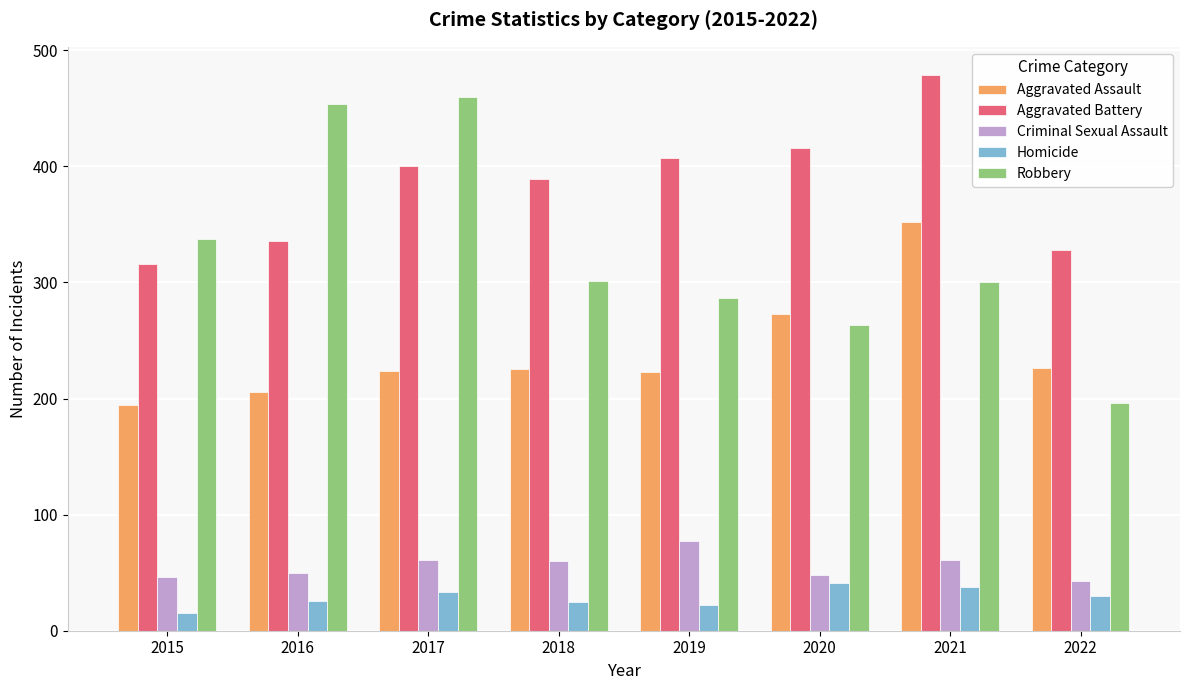

What are all the series names shown in the legend?

Aggravated Assault, Aggravated Battery, Criminal Sexual Assault, Homicide, Robbery